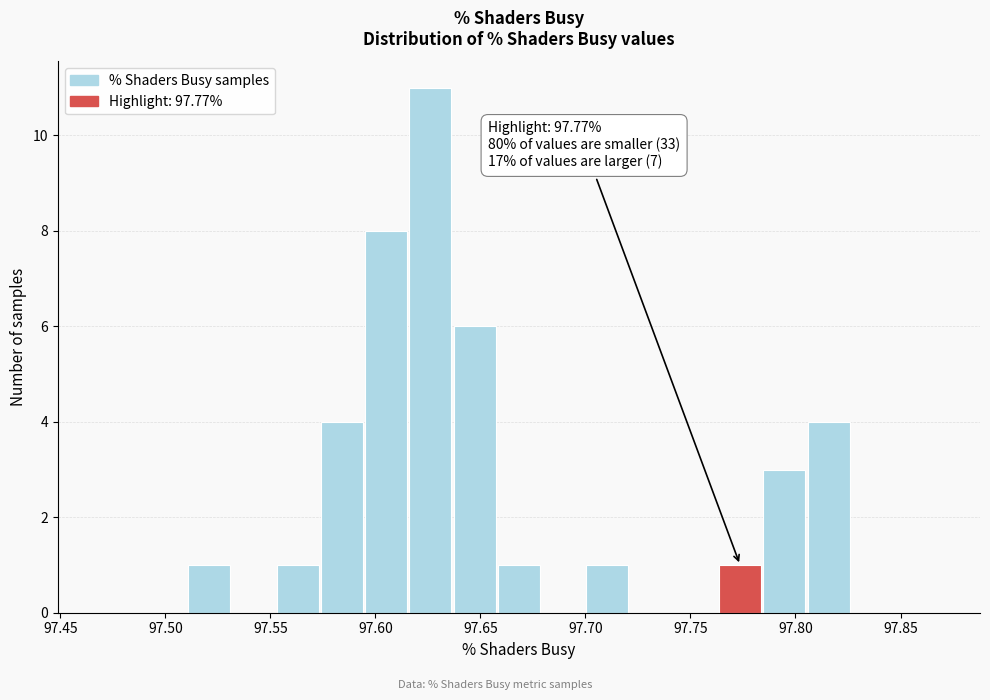

Which range on the x-axis has the tallest bar?

97.615 to 97.635